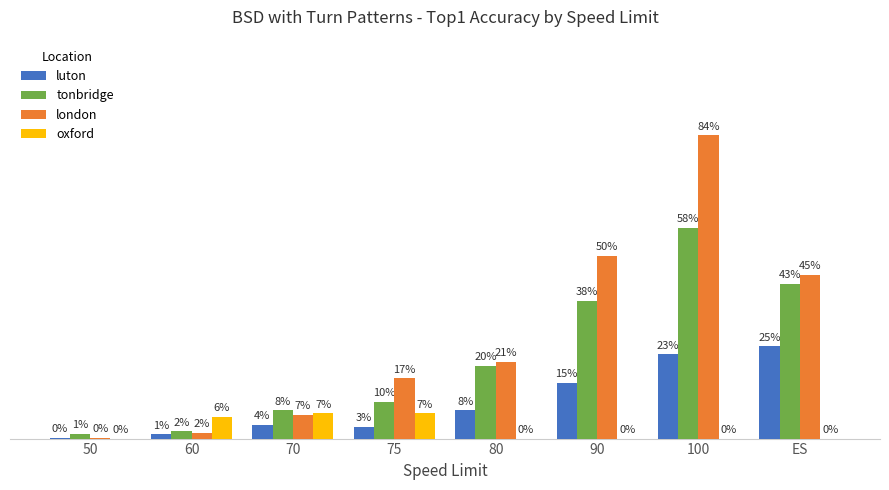

List the series in order of their overall mean, lowest first.

oxford, luton, tonbridge, london